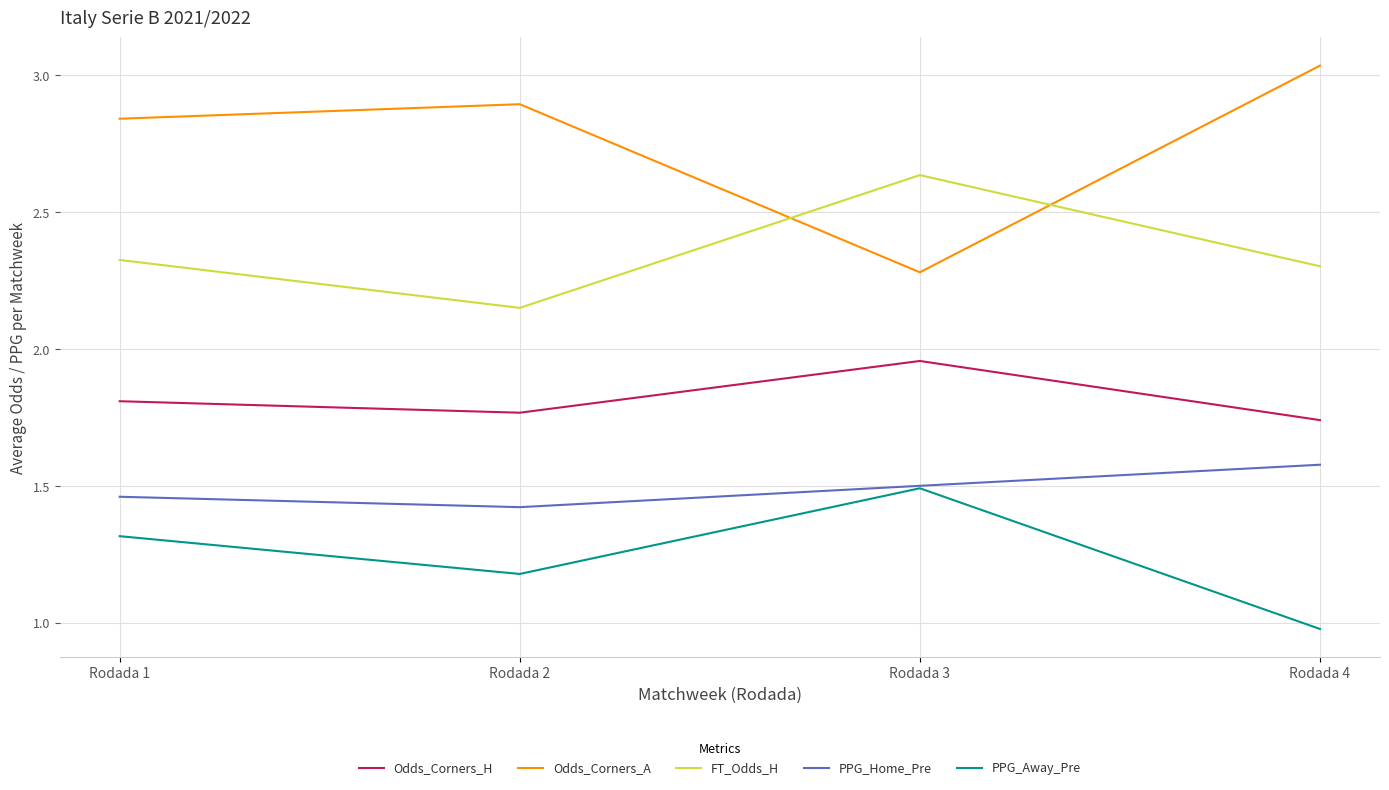

Which category has the highest value in the PPG_Home_Pre series?

Rodada 4